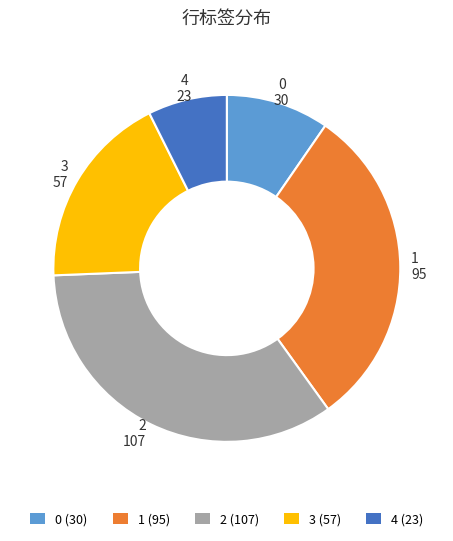

The 1 slice represents 44% of the pie. True or false?

False